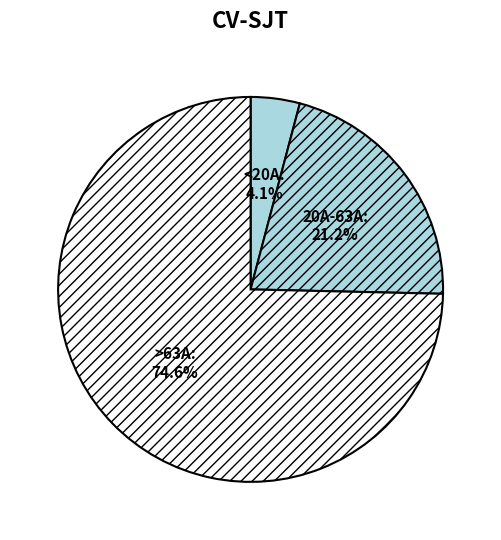

What percentage do 20A-63A and >63A together represent?

95.9%